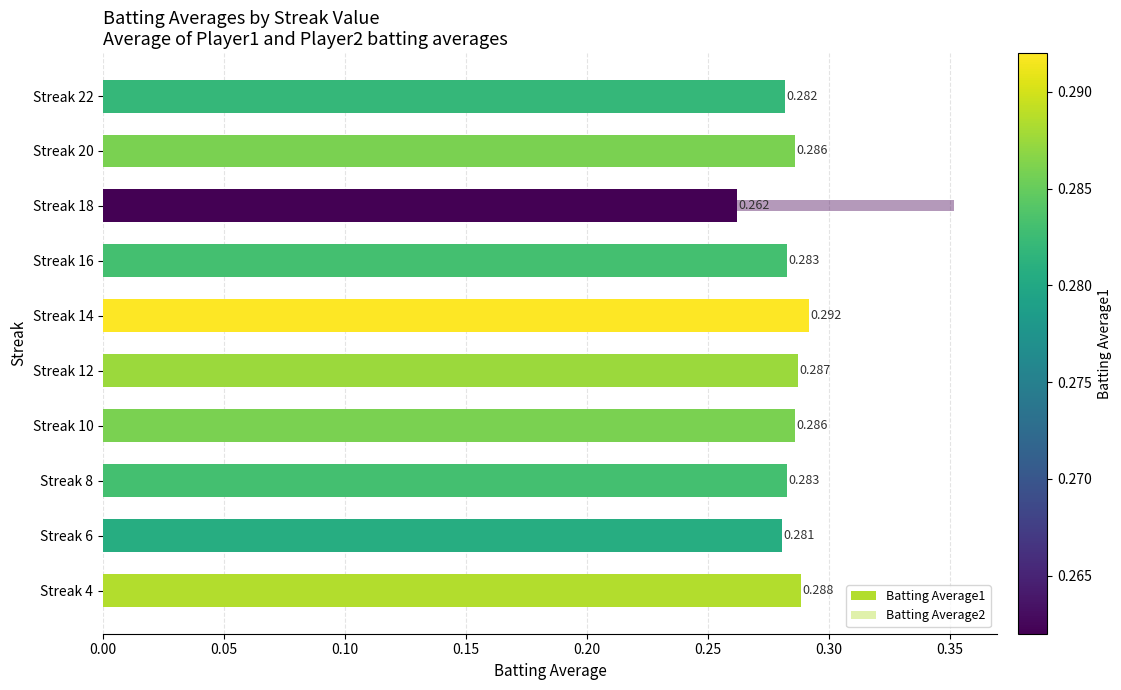

What is the smallest value displayed?

0.3